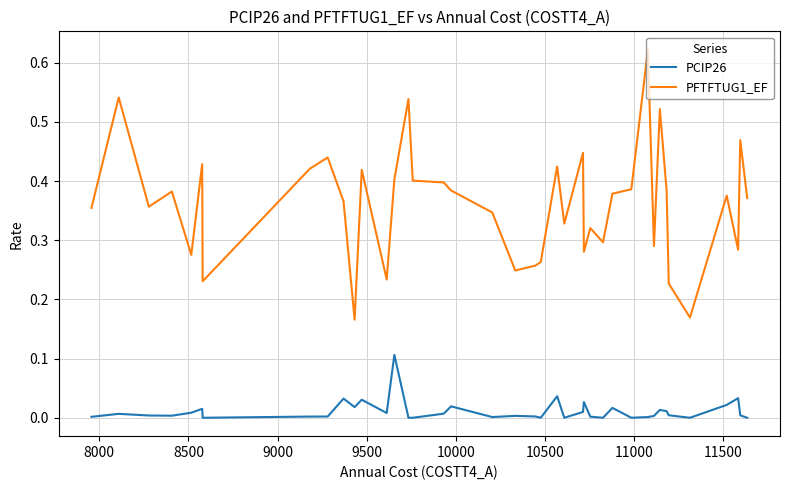

Rank the series by their maximum value, from lowest to highest.

PCIP26, PFTFTUG1_EF